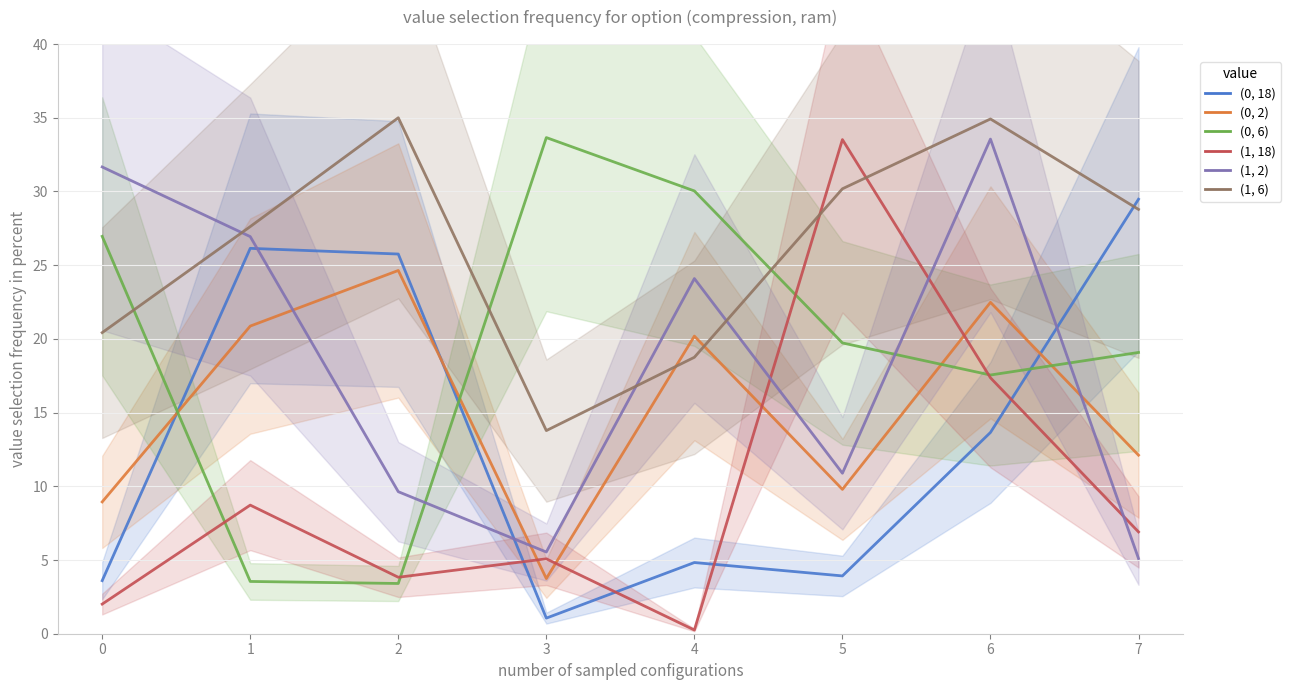

What is the total value across all series at 2?

102.3